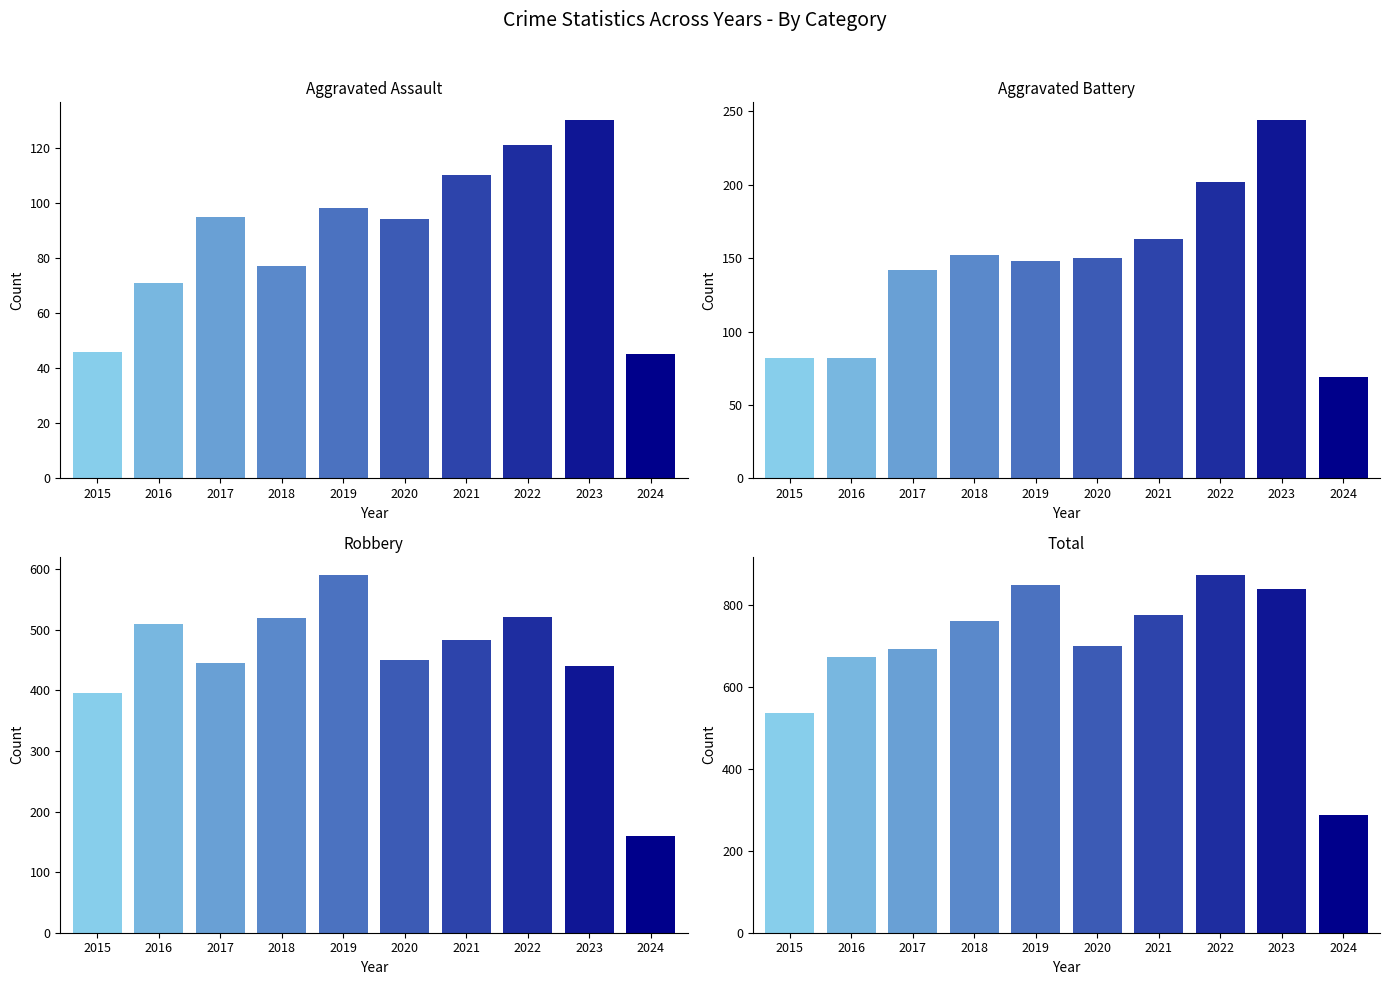

At how many categories does at least one series exceed 298?

9